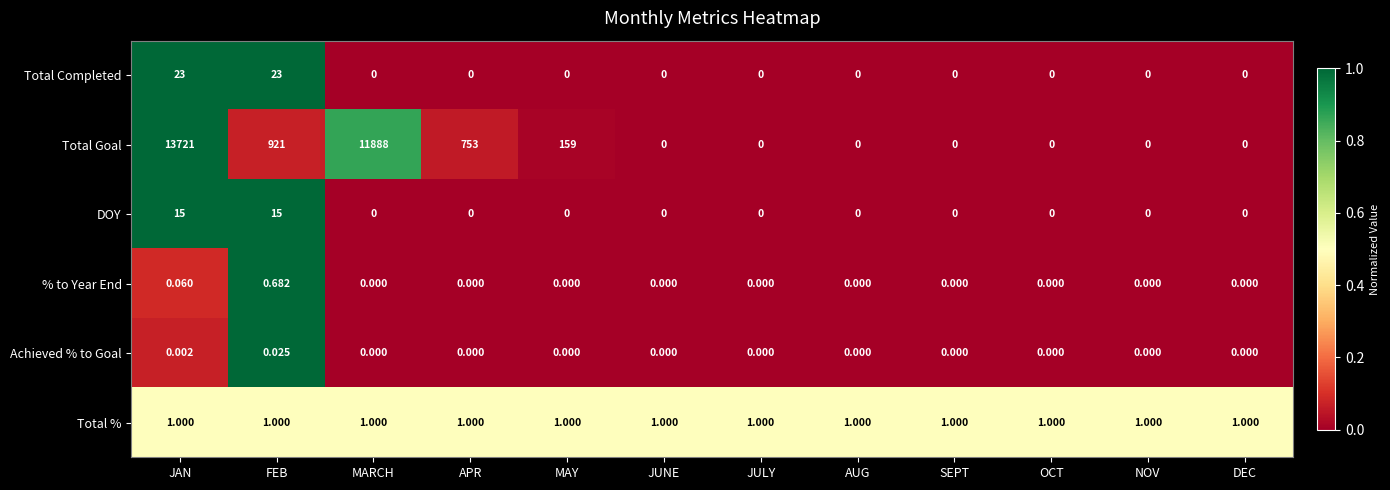

Rank the series at JAN from highest to lowest value.

Total Goal, Total Completed, DOY, Total %, % to Year End, Achieved % to Goal